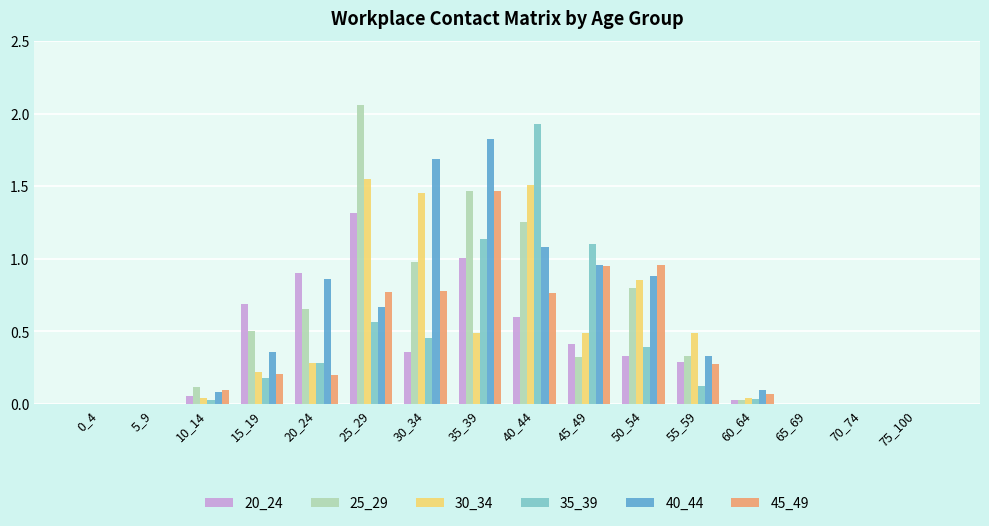

Is it true that 45_49 equals 1.5 at 35_39?

True